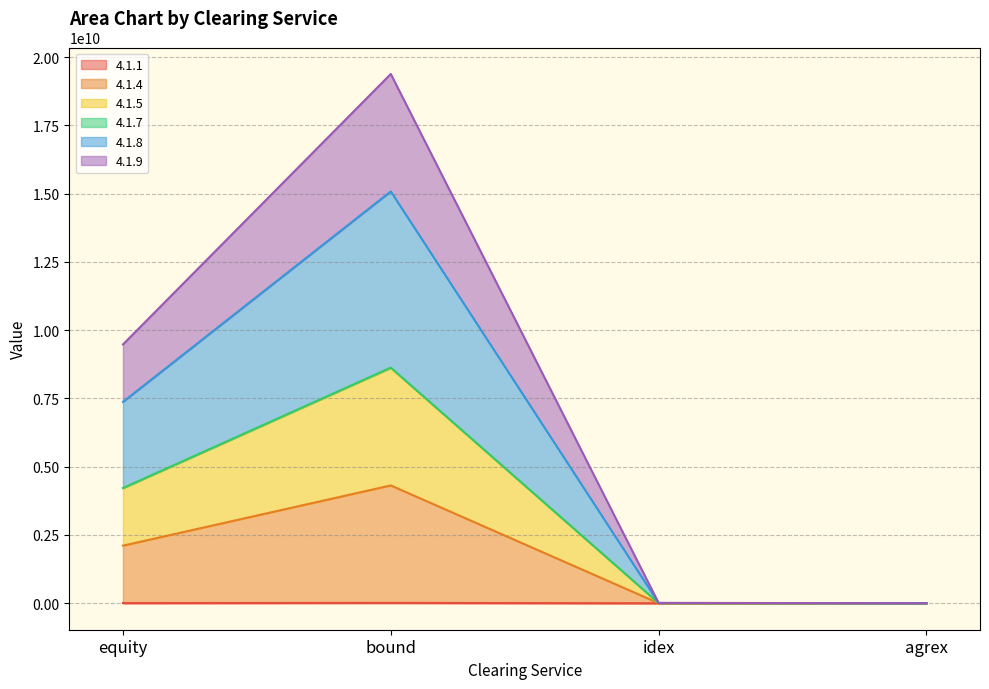

True or false: 4.1.1 has more than 2 interior local peaks.

False